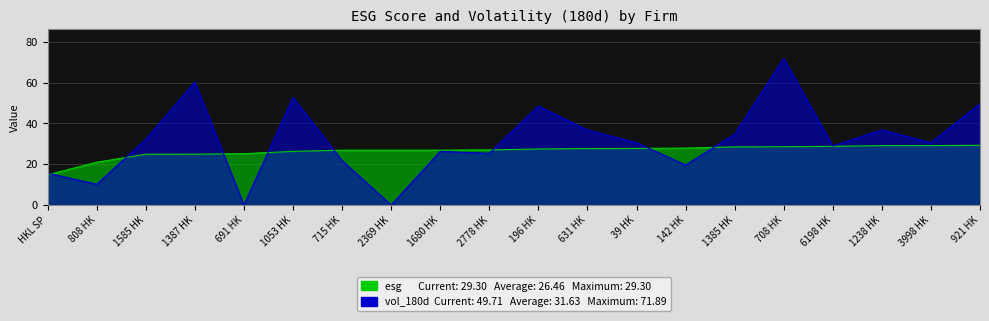

What is the difference between the maximum and minimum values in the esg series?

14.5